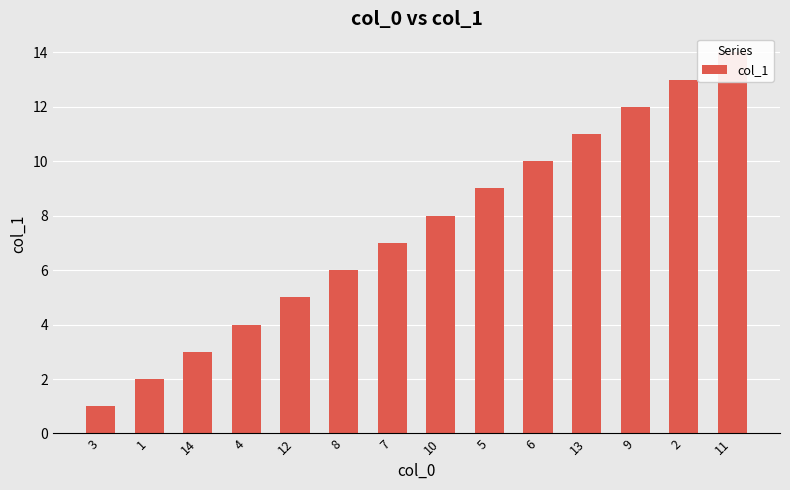

What is the label of the 11th bar from the left?

13